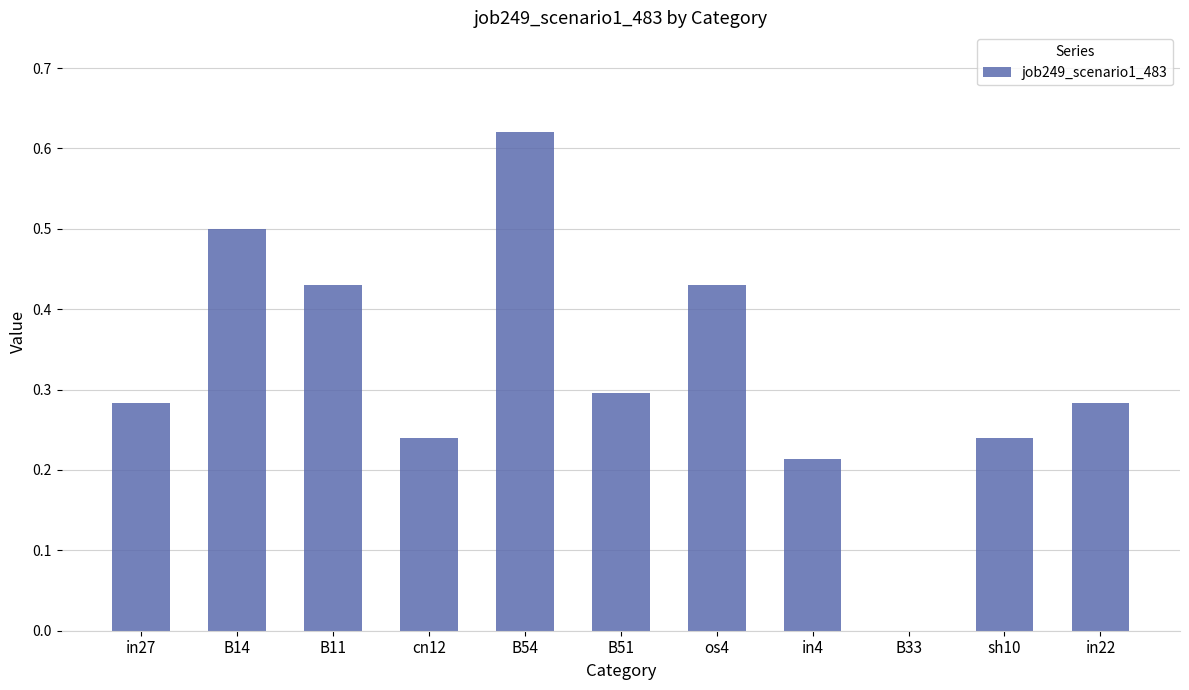

What is the sum of the values at B11 and B54?

1.1